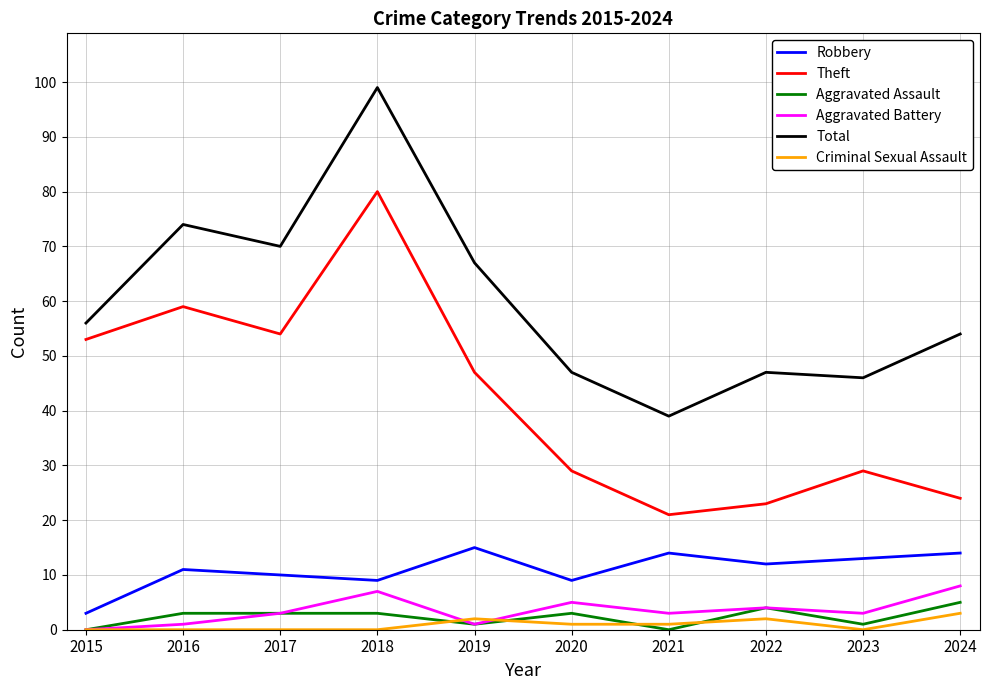

At which category does Aggravated Battery reach its first local valley?

2019